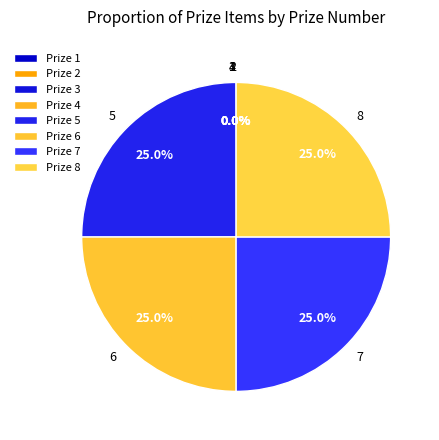

What percentage is NOT represented by 8?

75.0%